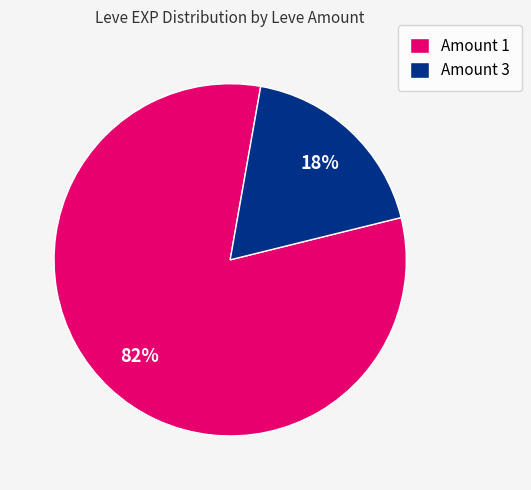

To the nearest percent, what is the average slice percentage?

50%